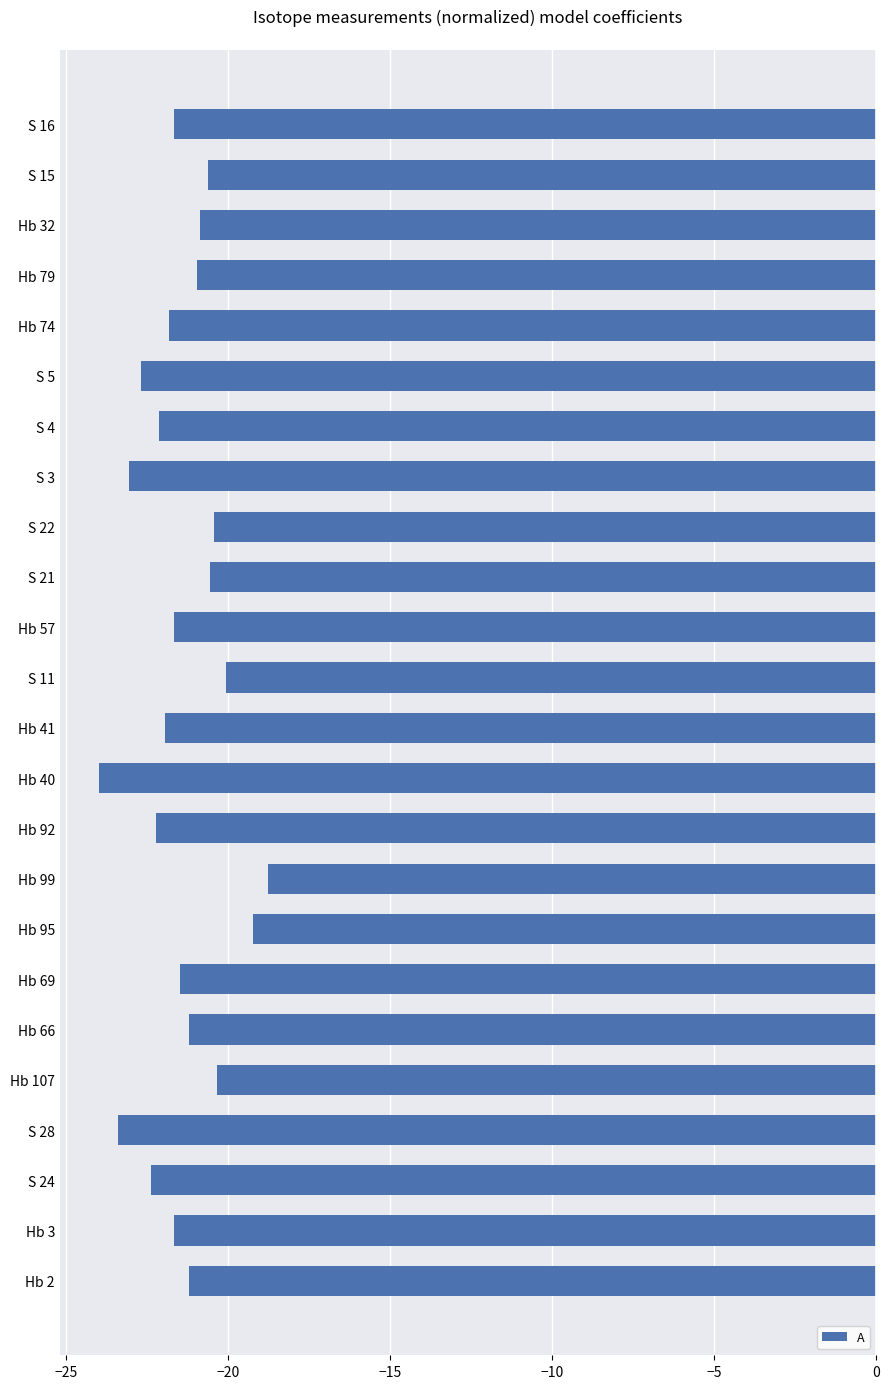

Which category has the lowest value across all series?

Hb 40